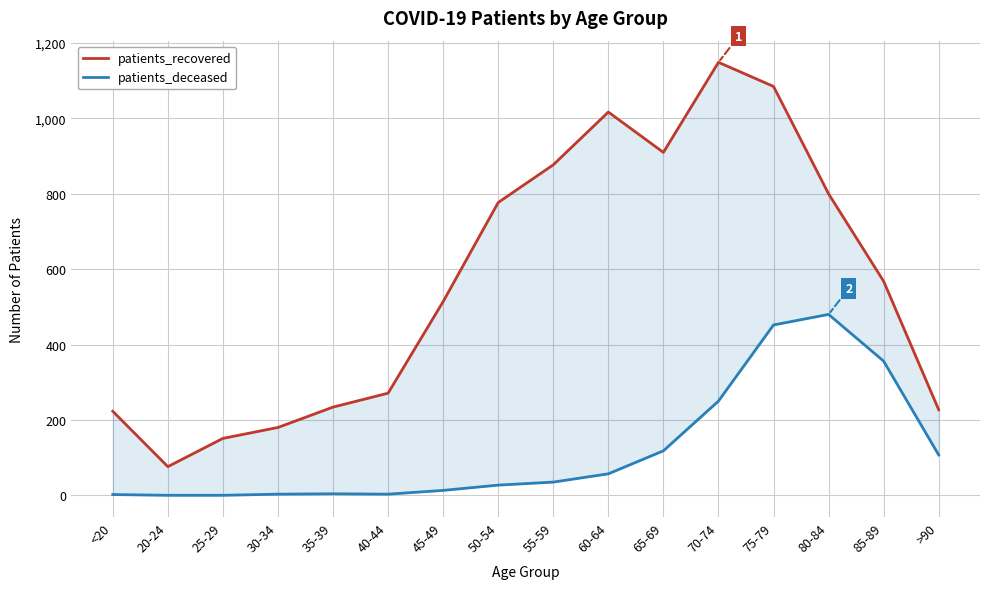

The value of patients_recovered at 70-74 is 1149. True or false?

True